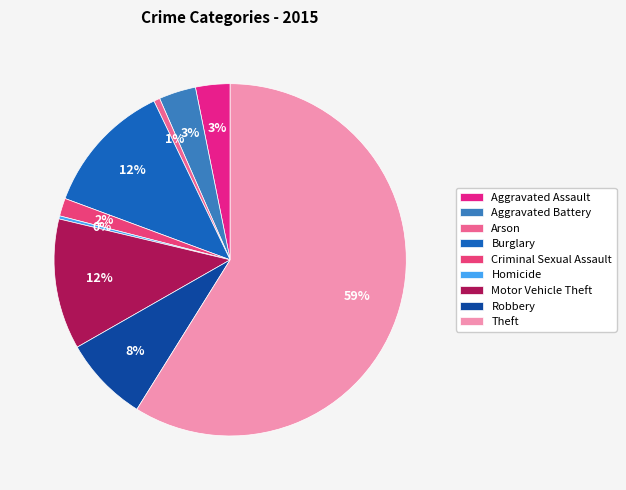

To the nearest percent, what percentage of the pie is Aggravated Assault?

3%